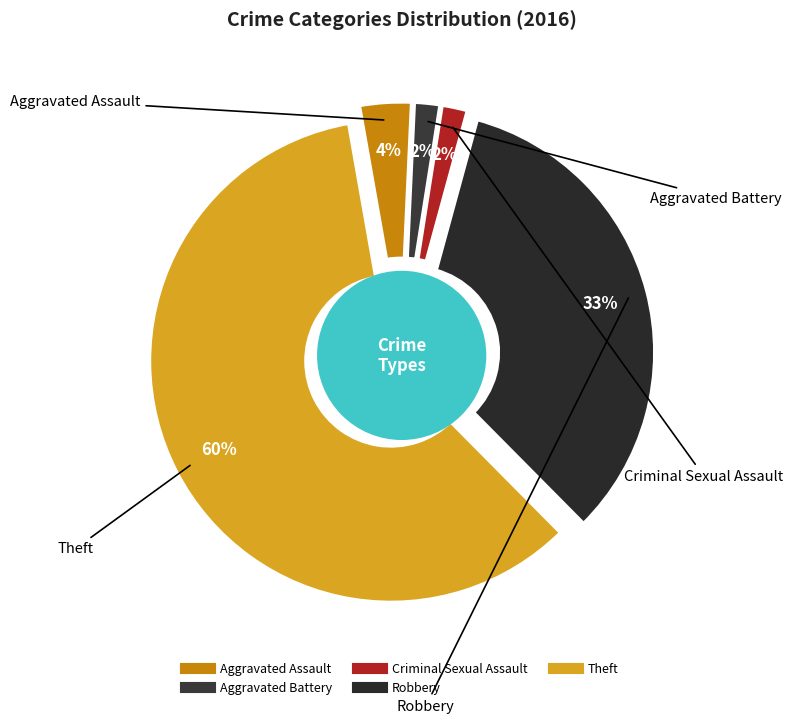

How many slices are in this pie chart?

5